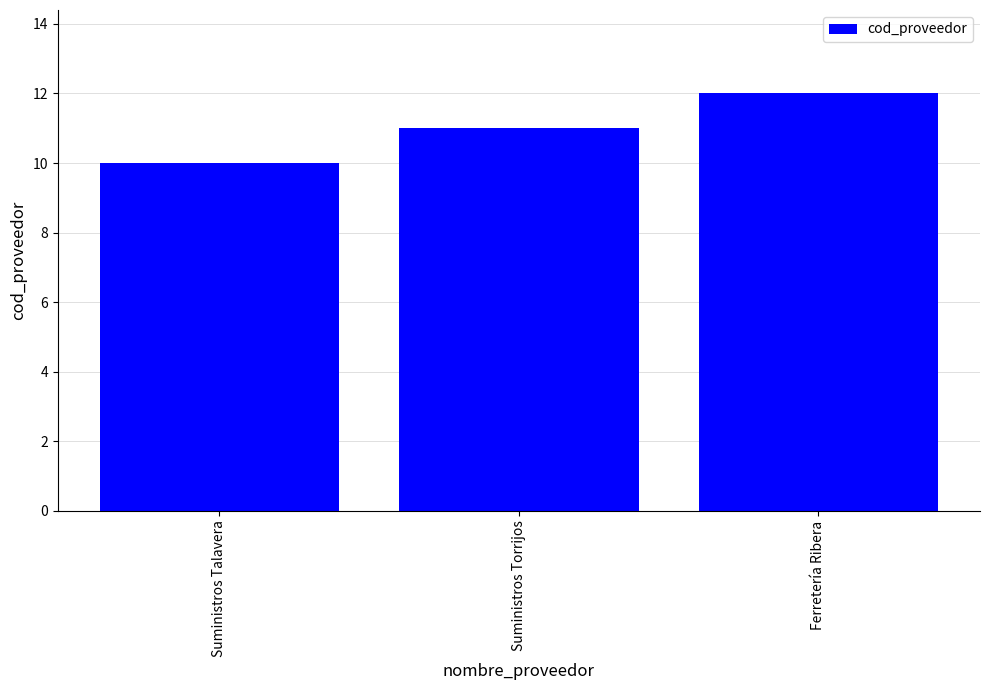

Reading right to left, what are all the values shown in this chart?

12	11	10